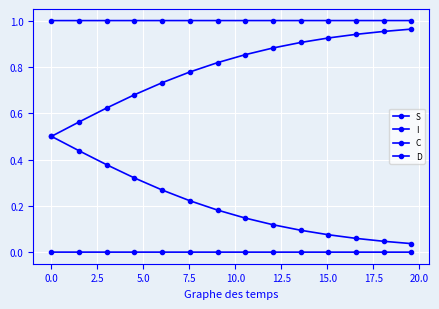

Is this an area chart (filled region under the line)?

No